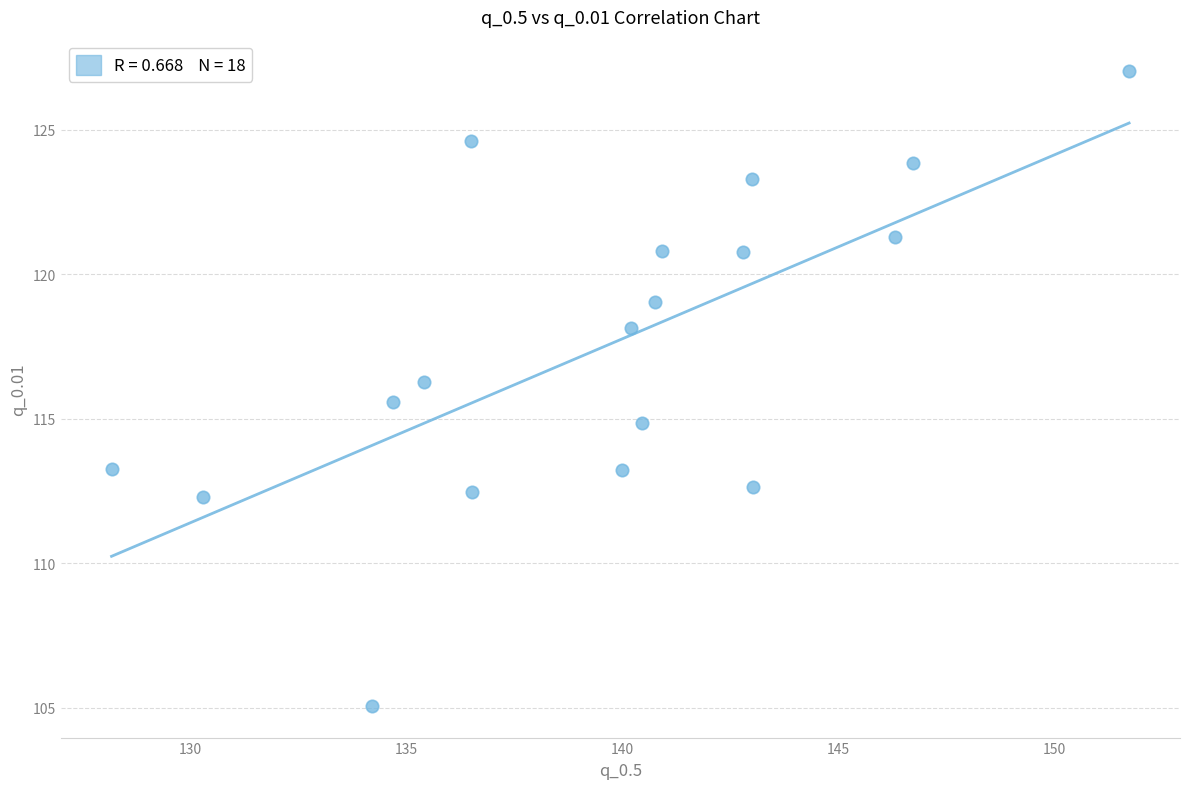

What is the range of Y values (max minus min)?

22.0